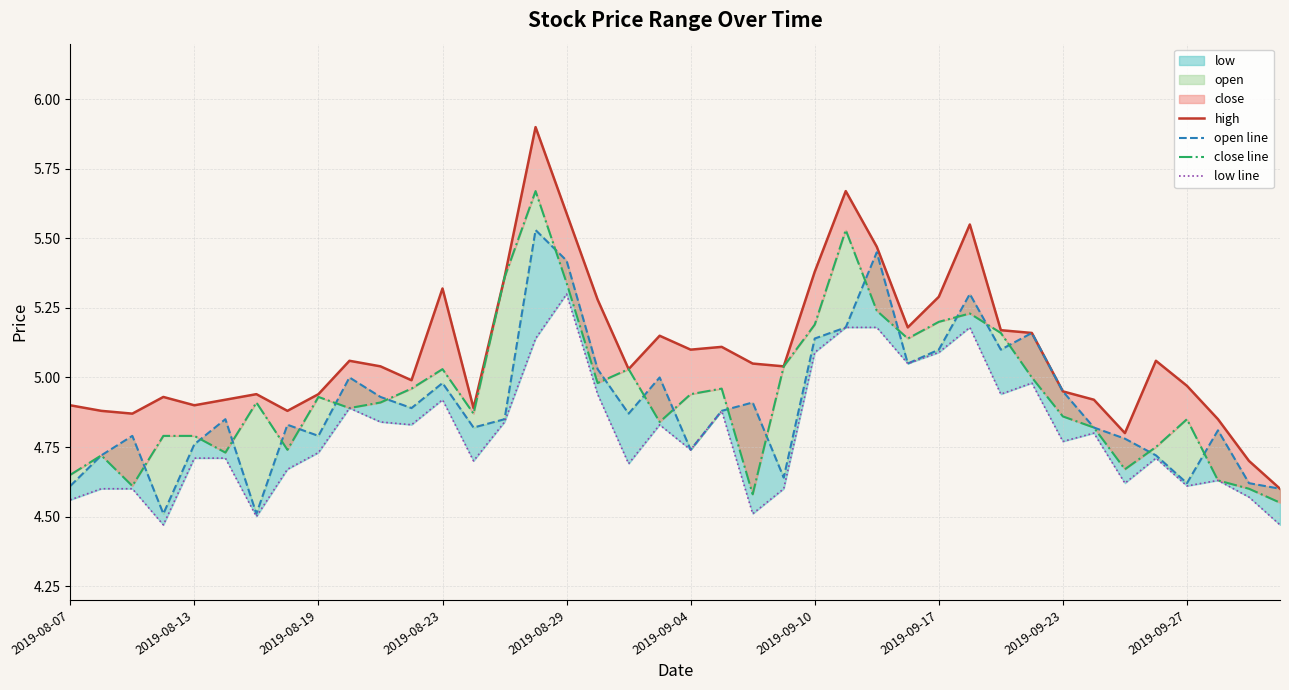

Rank the series by their maximum value, from highest to lowest.

high, close line, open line, low line